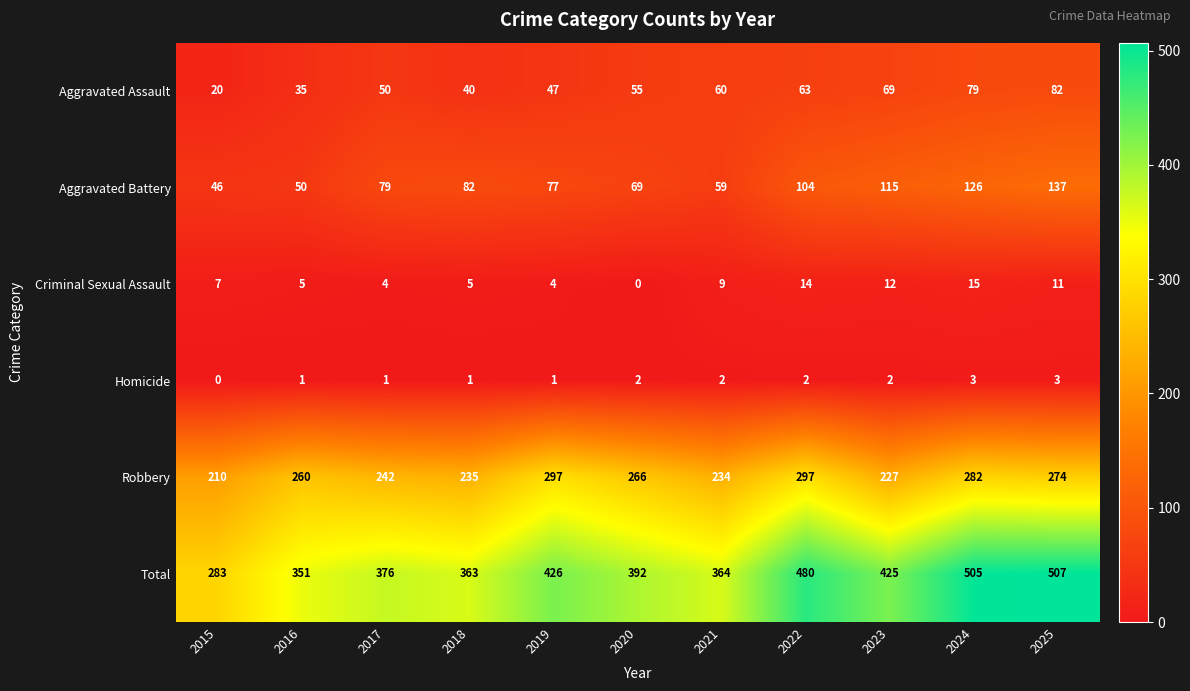

How many categories are shown in the chart?

11